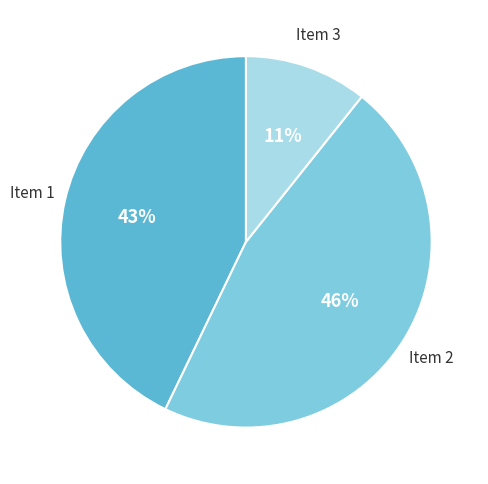

Combined, do Item 3 and Item 1 account for over 50%?

Yes